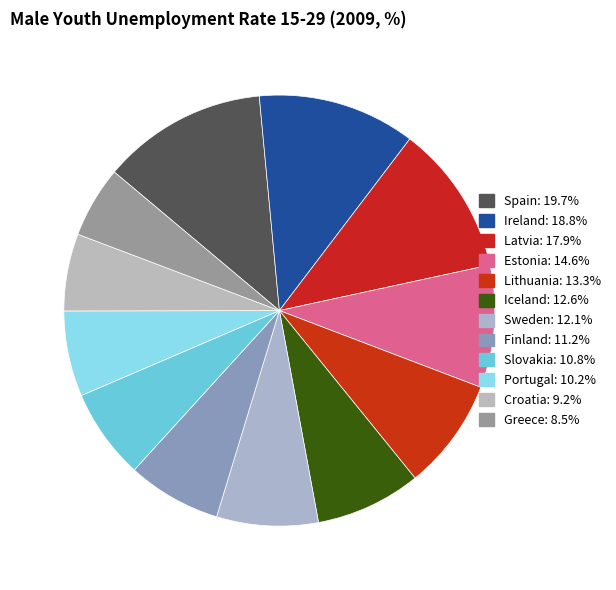

Combined, what portion of the pie is Estonia and Ireland?

21.0%